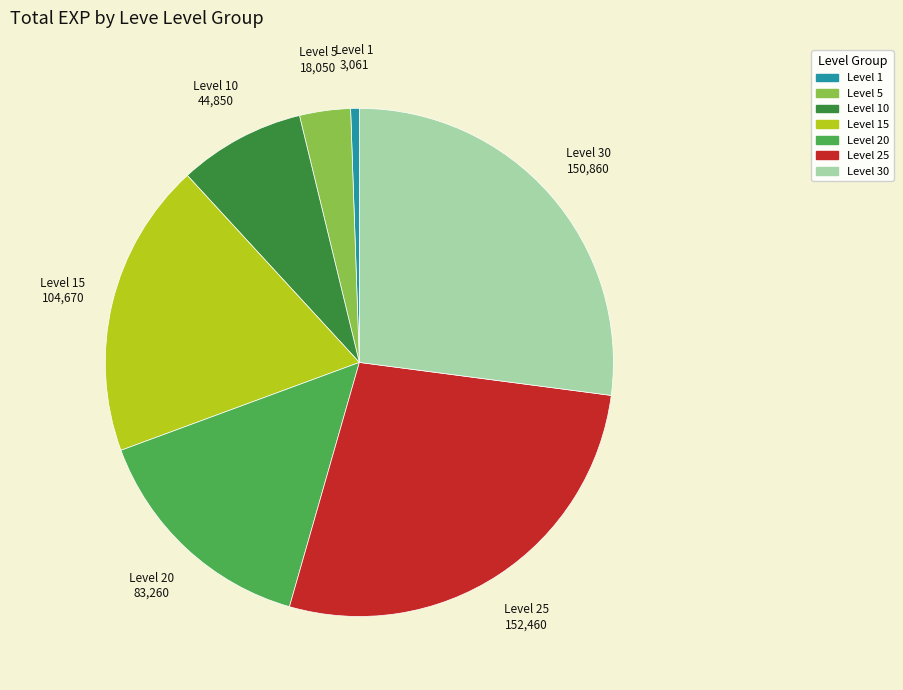

Is there a majority slice in this chart?

No